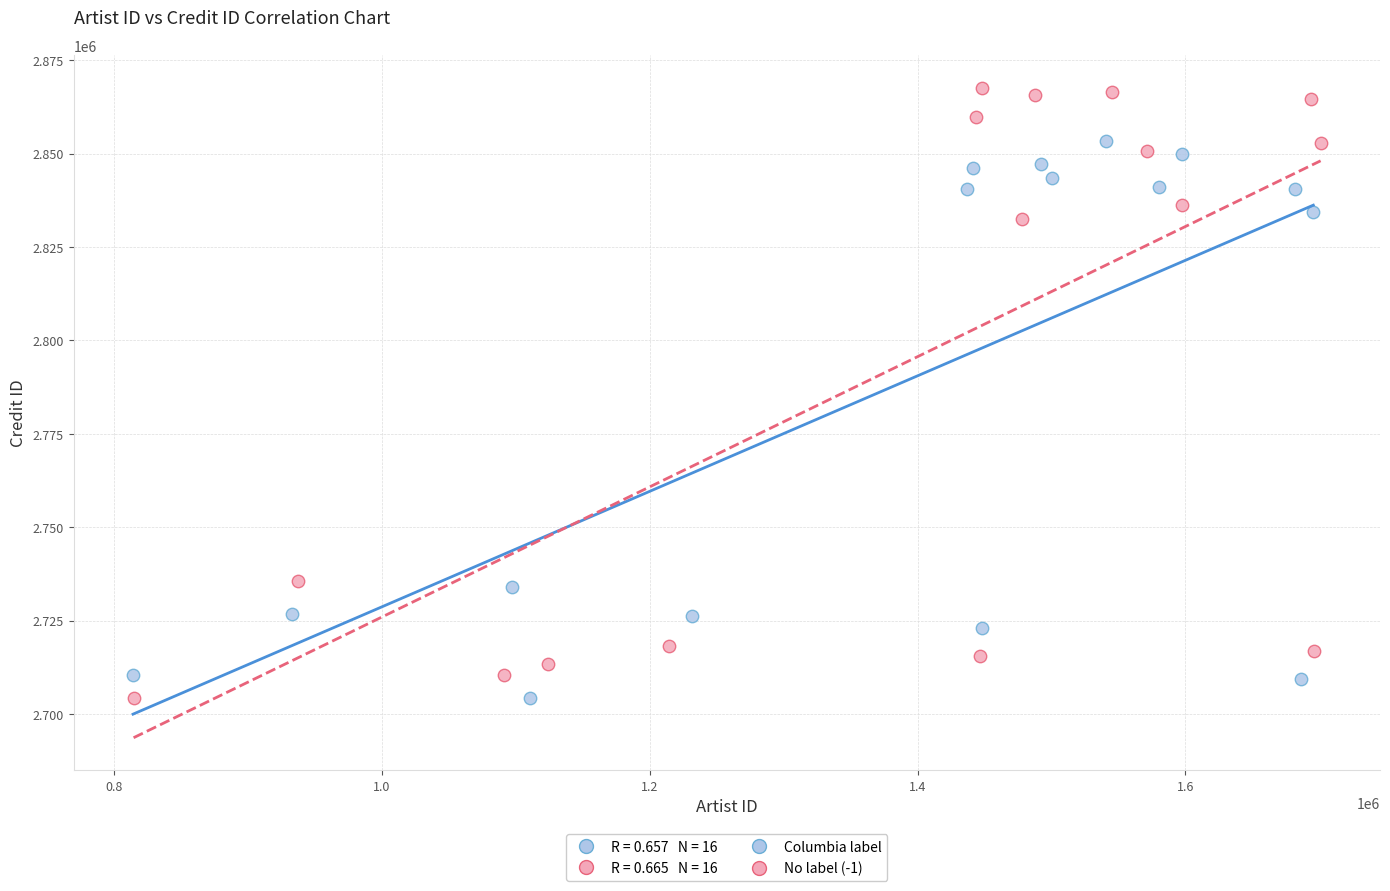

Which series has the largest Y range (max minus min)?

No label (-1)